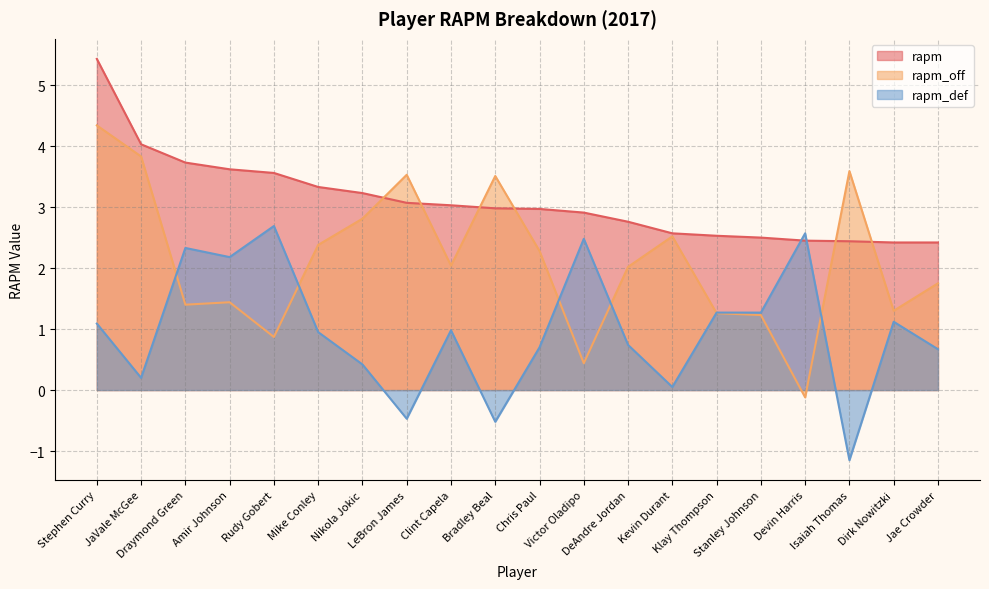

What is the difference between the maximum and minimum values in the rapm_def series?

3.8